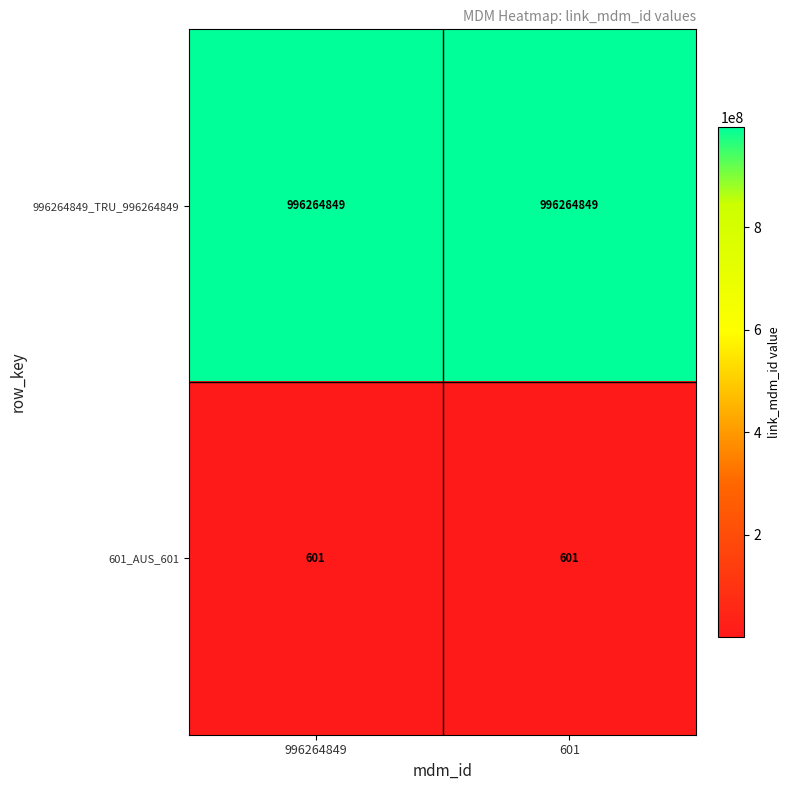

What value does the 601_AUS_601 series have at 601?

601